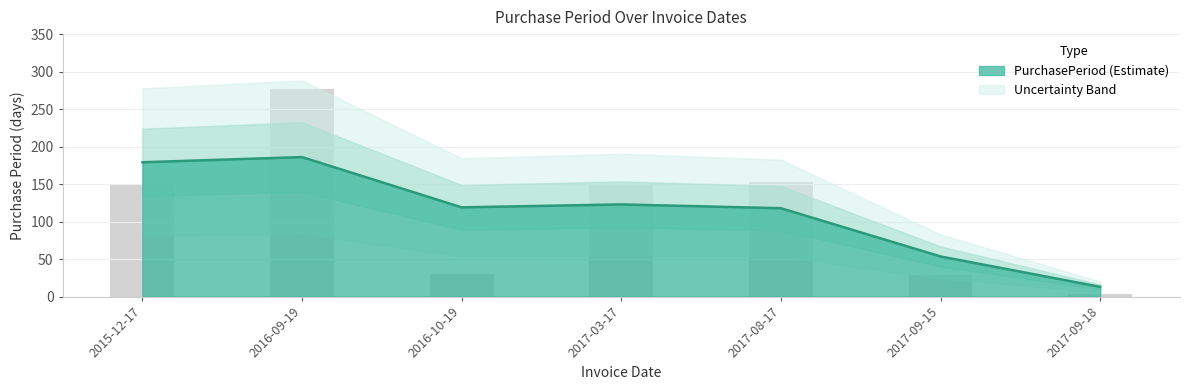

Which category has the lowest value across all series?

2017-09-18